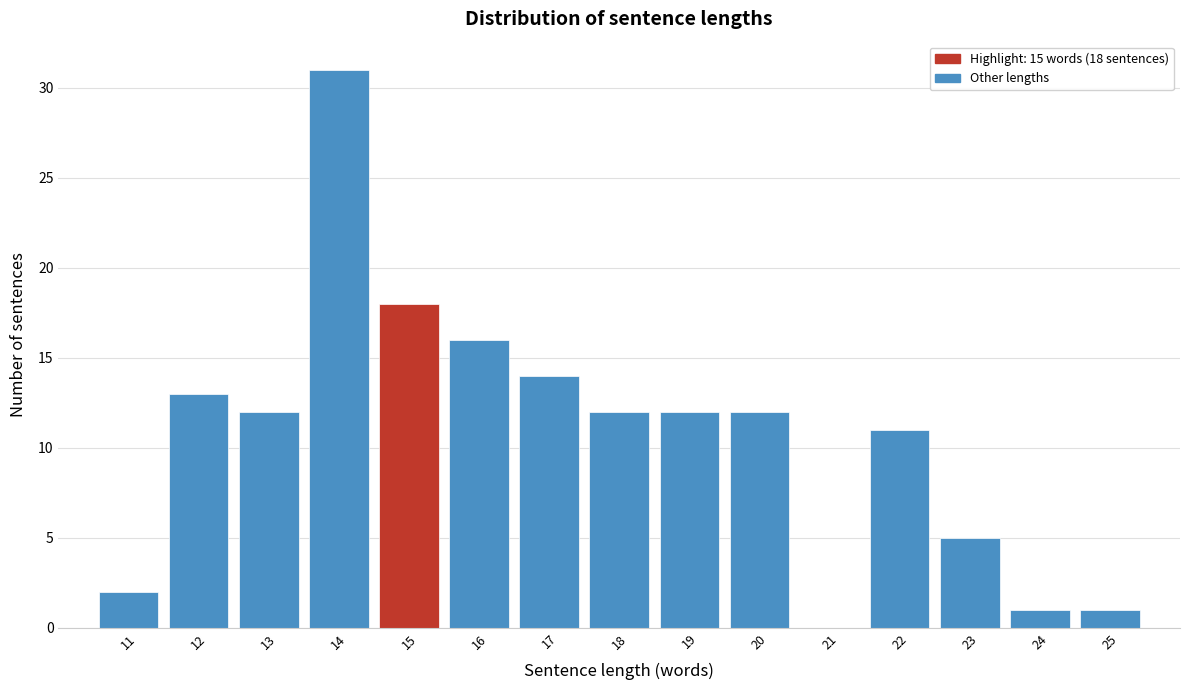

Reading left to right, what are all the values shown in this chart?

11=2	12=13	13=12	14=31	15=18	16=16	17=14	18=12	19=12	20=12	21=0	22=11	23=5	24=1	25=1